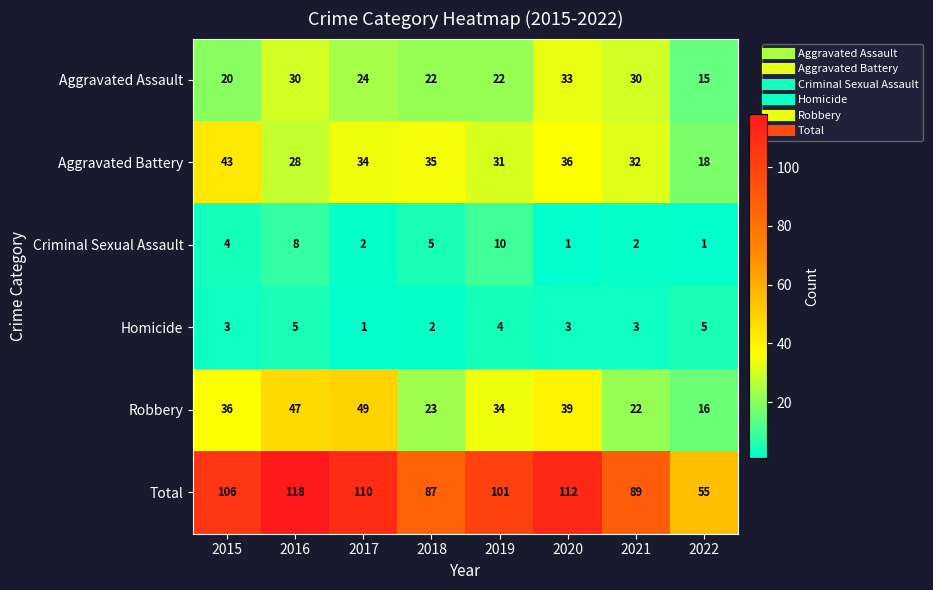

Rank the series by their maximum value, from lowest to highest.

Homicide, Criminal Sexual Assault, Aggravated Assault, Aggravated Battery, Robbery, Total